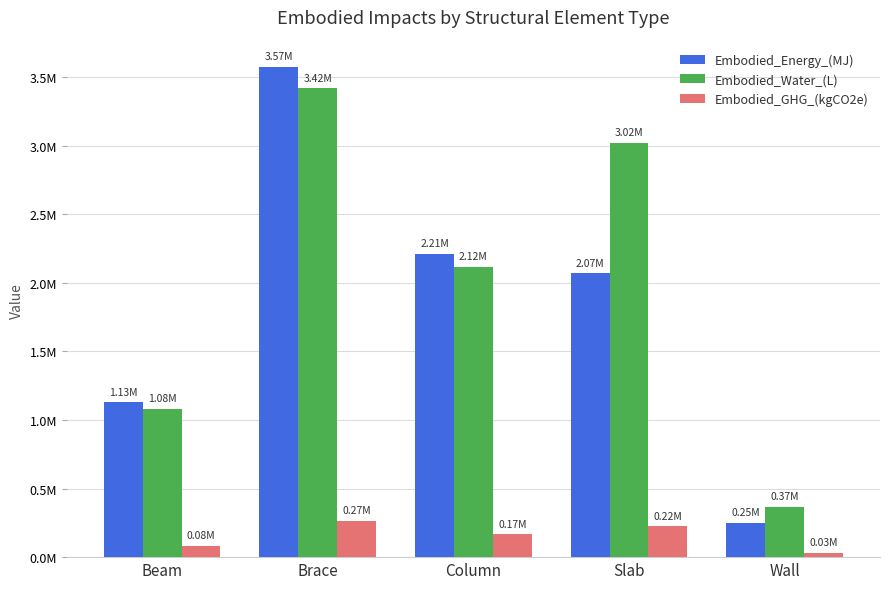

At how many categories does at least one series exceed 366317?

4